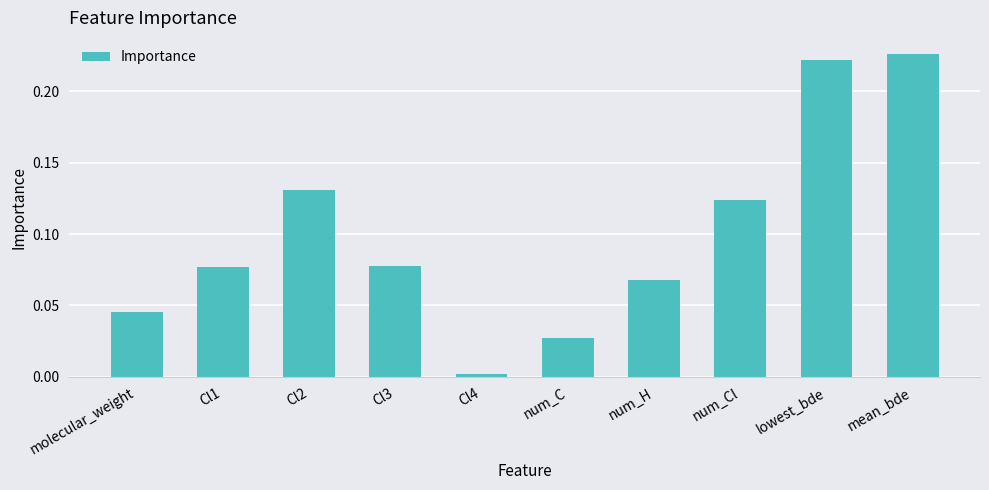

What is the label of the 8th bar from the right?

Cl2